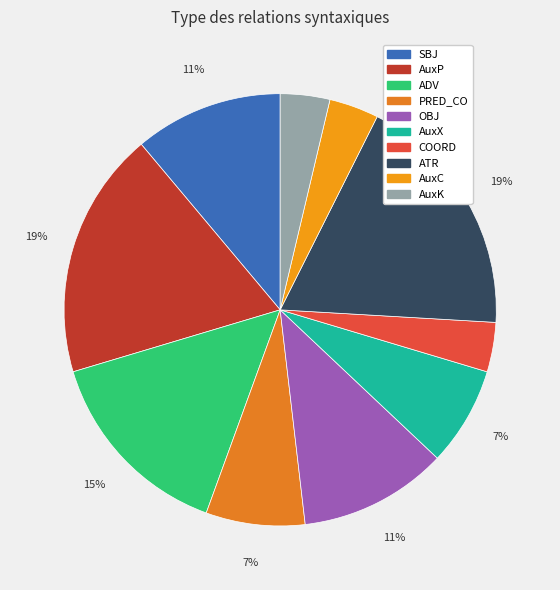

How many slices are in this pie chart?

10